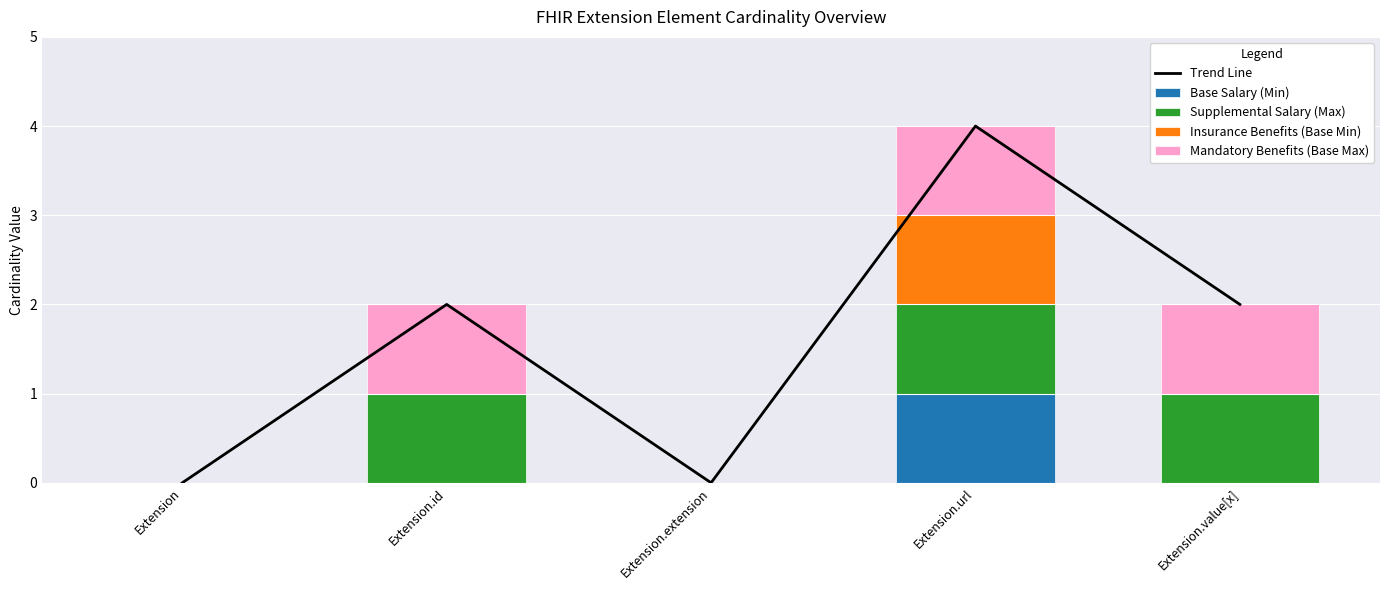

What are all the series names shown in the legend?

Trend Line, Base Salary (Min), Supplemental Salary (Max), Insurance Benefits (Base Min), Mandatory Benefits (Base Max)